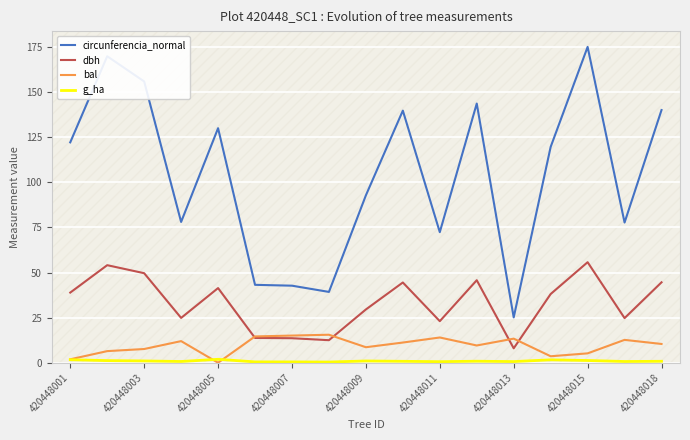

The value of circunferencia_normal at 420448013 is 70.1. True or false?

False